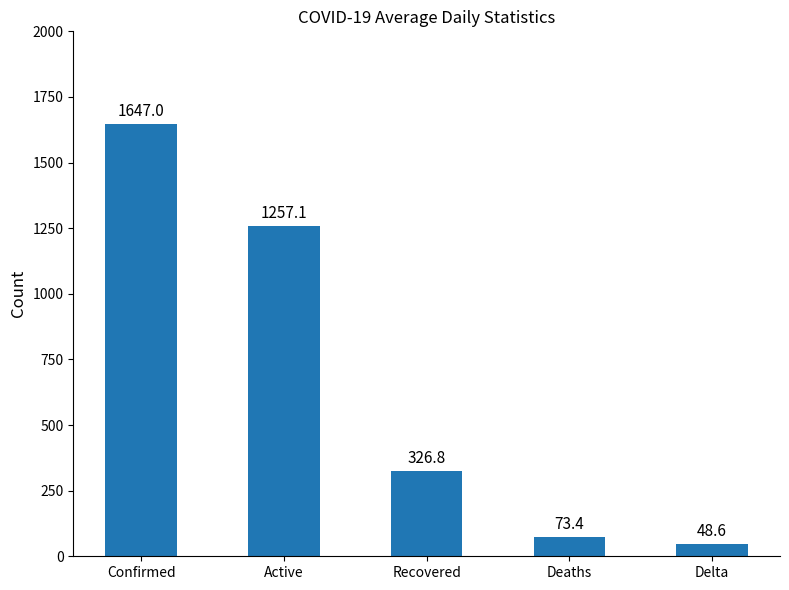

At which label is the value closest to 847?

Active